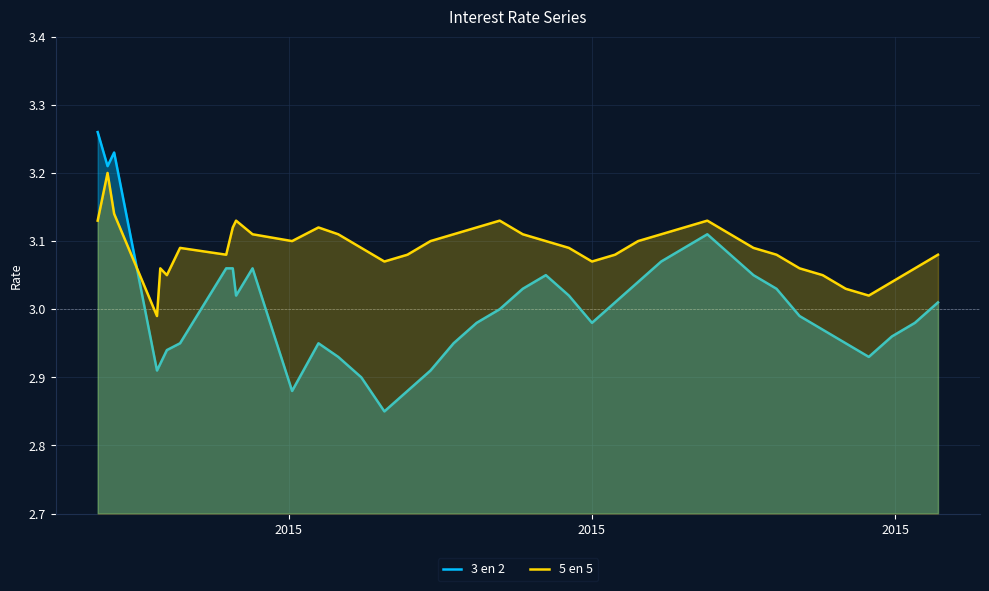

List the series in order of their overall mean, lowest first.

3 en 2, 5 en 5